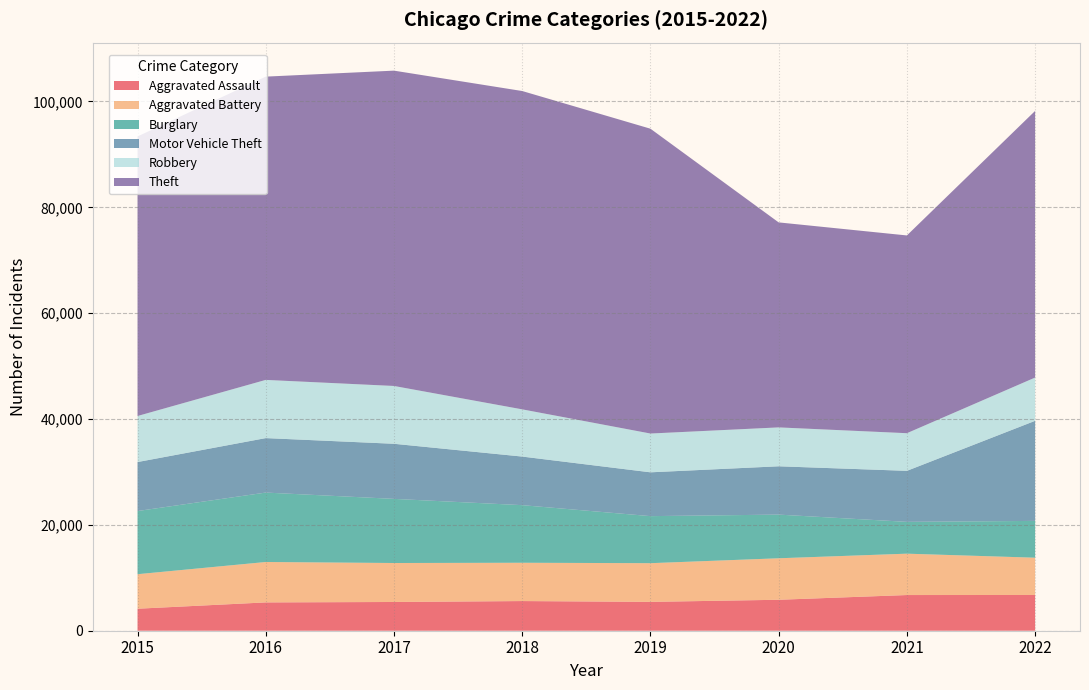

Reading right to left, what are all the values shown in this chart?

Aggravated Assault: 2022=6753	2021=6742	2020=5848	2019=5451	2018=5604	2017=5430	2016=5350	2015=4157
Aggravated Battery: 2022=7044	2021=7816	2020=7840	2019=7310	2018=7237	2017=7364	2016=7635	2015=6522
Burglary: 2022=6954	2021=6011	2020=8250	2019=8889	2018=10883	2017=12116	2016=13118	2015=11933
Motor Vehicle Theft: 2022=18908	2021=9639	2020=9130	2019=8279	2018=9181	2017=10410	2016=10291	2015=9256
Robbery: 2022=8173	2021=7112	2020=7348	2019=7328	2018=8920	2017=10923	2016=10996	2015=8701
Theft: 2022=50378	2021=37364	2020=38732	2019=57593	2018=60145	2017=59578	2016=57300	2015=52820